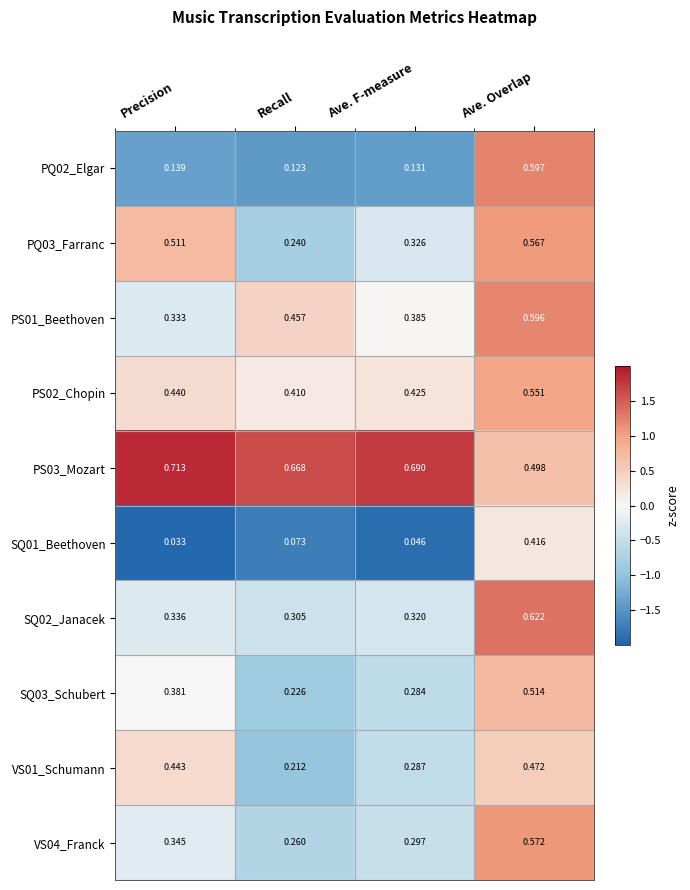

Count the number of categories in the chart.

4